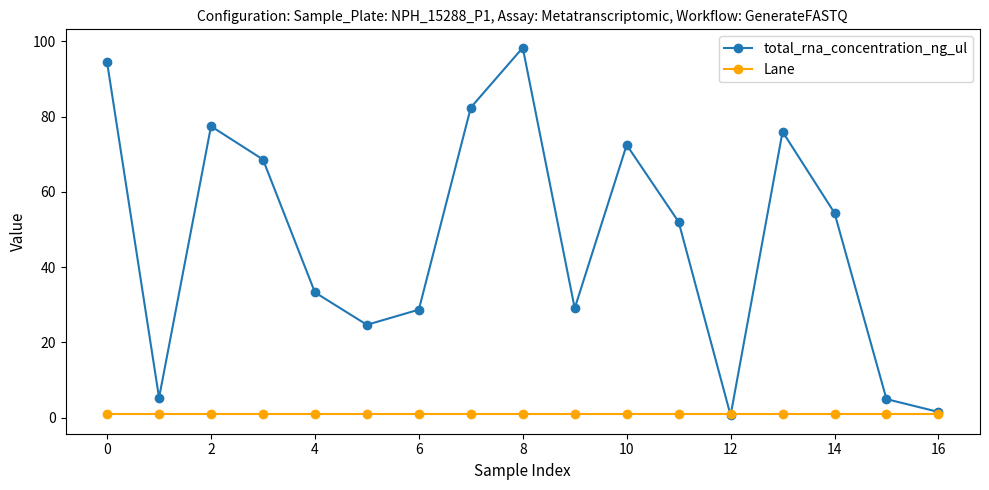

Which series has the widest spread of values?

total_rna_concentration_ng_ul